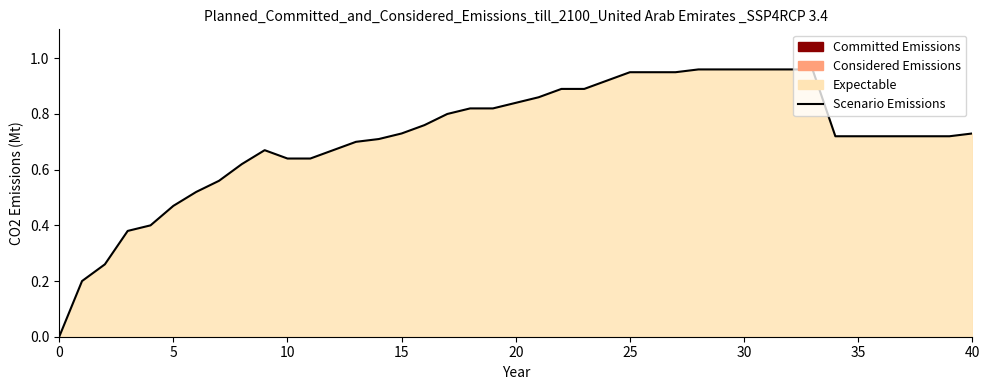

How many data points does each series have?

40